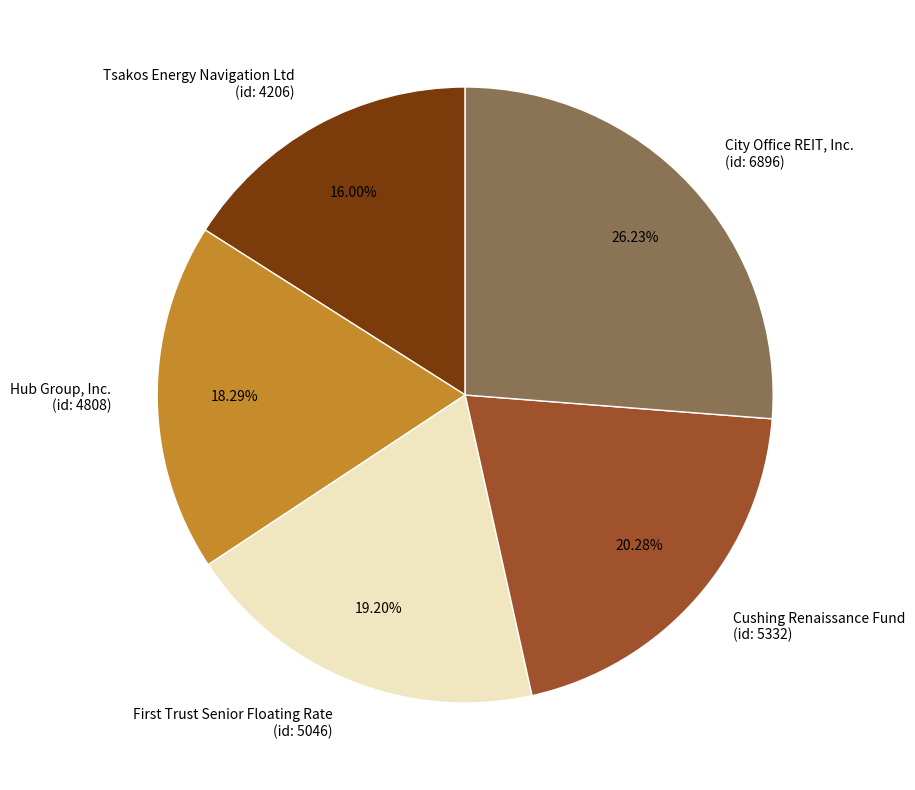

Is there a majority slice in this chart?

No